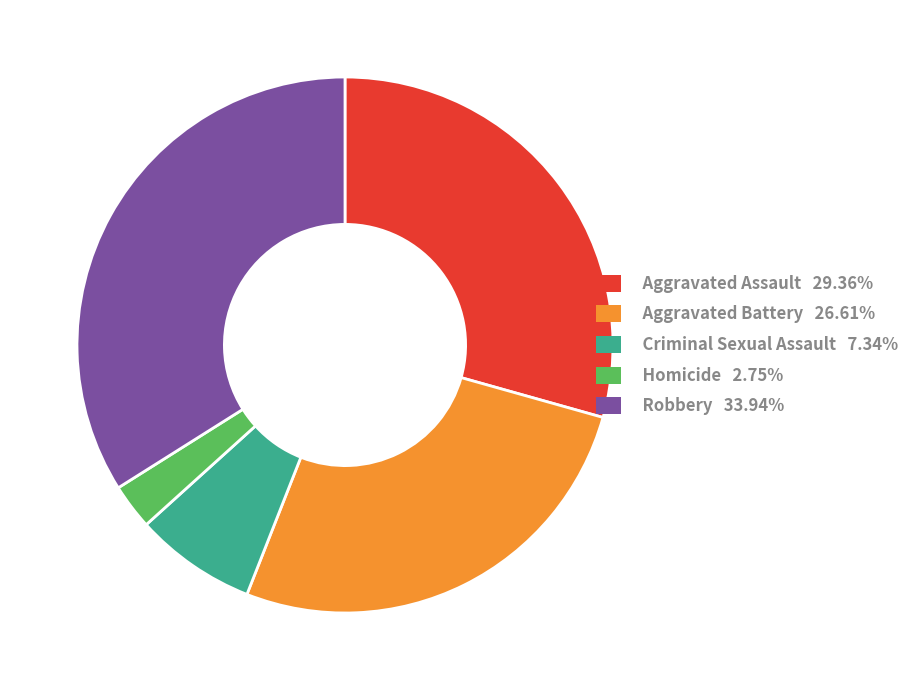

Is the sum of Criminal Sexual Assault and Aggravated Assault greater than half?

No